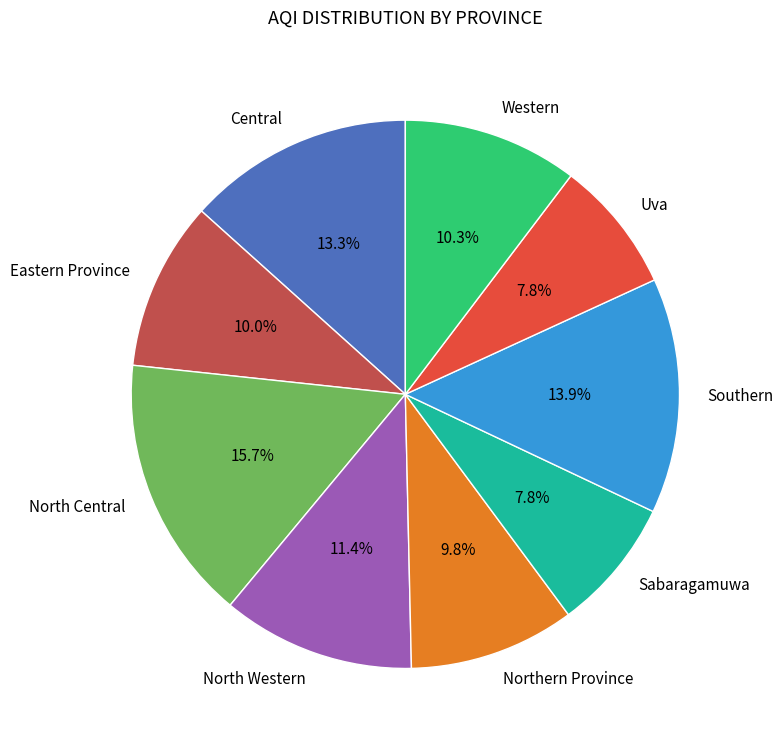

To the nearest percent, what is the combined percentage of Uva and Sabaragamuwa?

16%